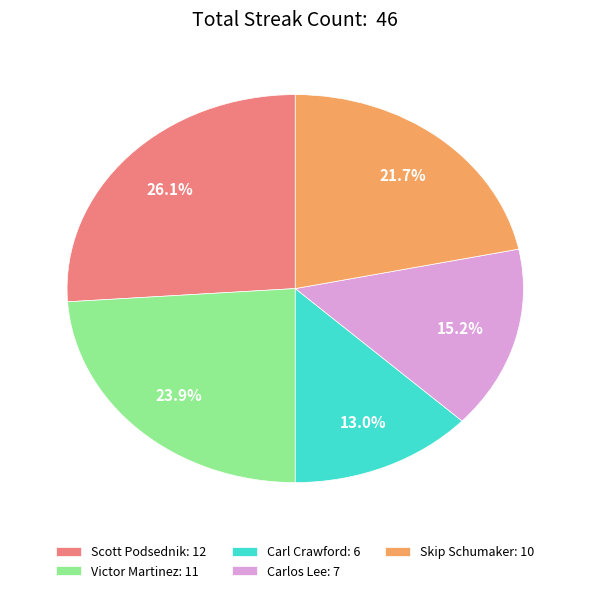

The Skip Schumaker slice represents 22% of the pie. True or false?

True